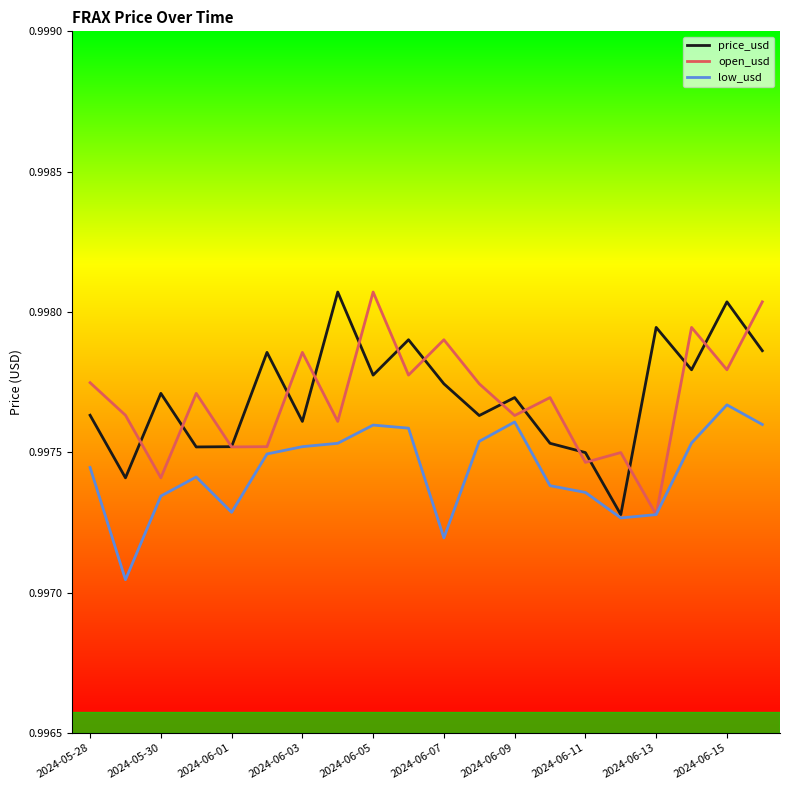

In open_usd, how many points are lower than both neighbors (excluding endpoints)?

8